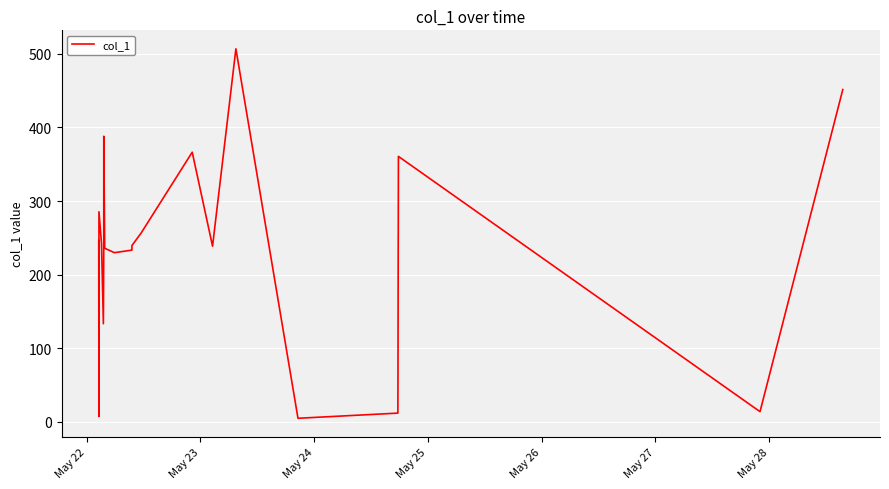

Count the number of categories in the chart.

26